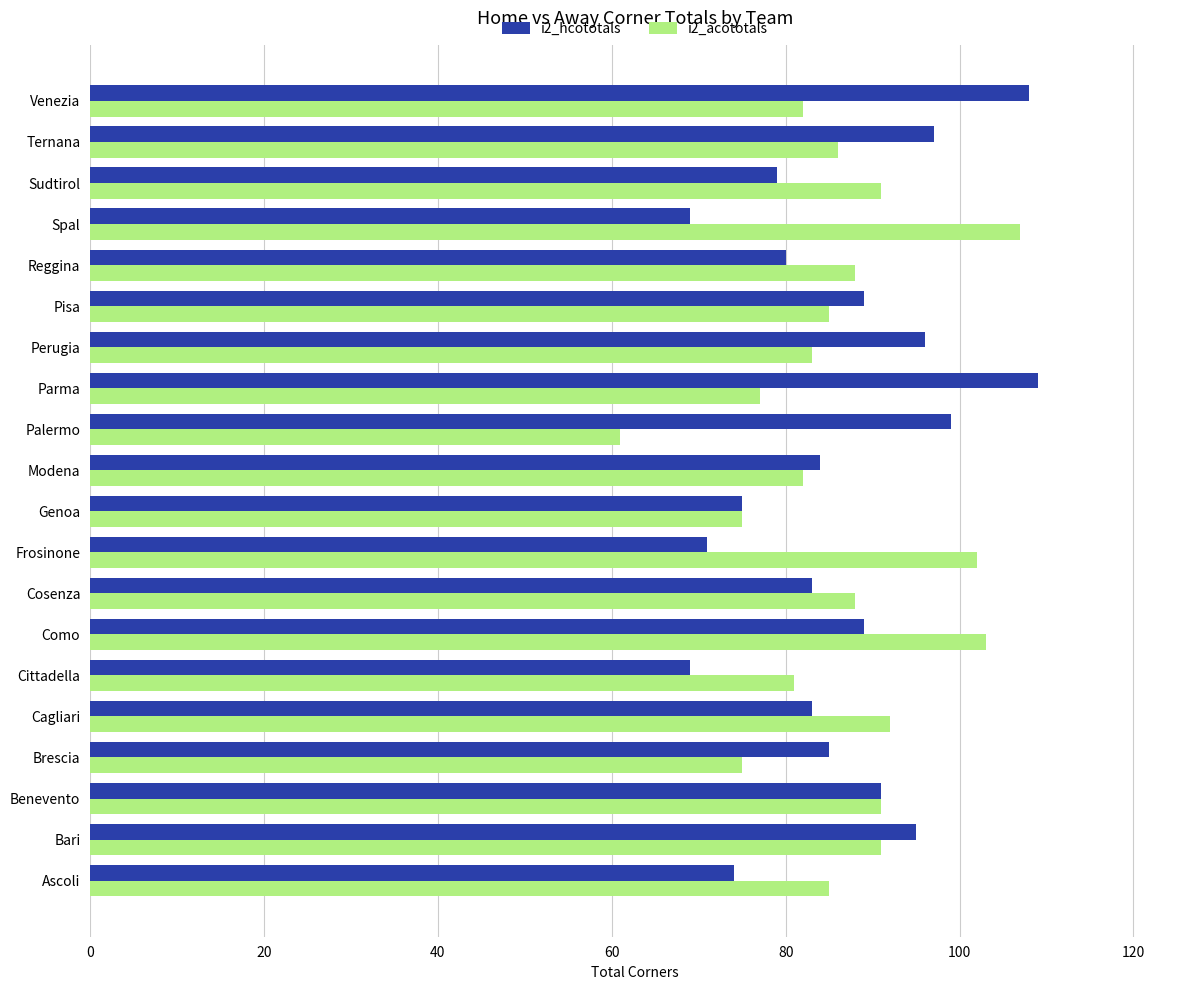

What is the total value across all series at Bari?

186